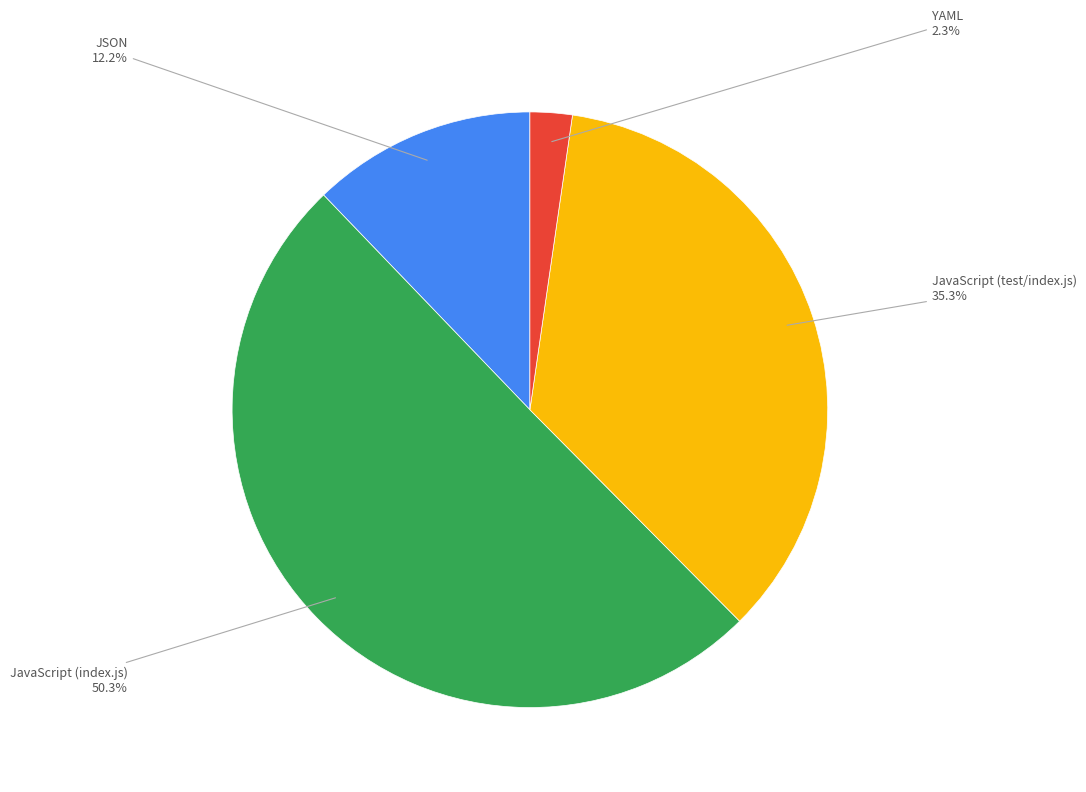

Is there any slice that represents more than half of the pie?

Yes